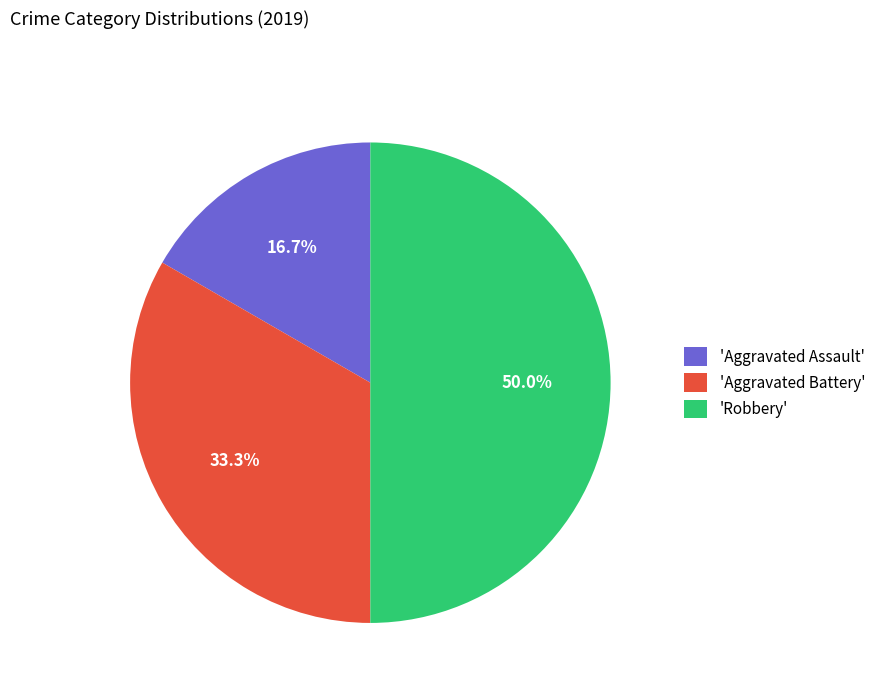

Does 'Aggravated Battery' account for over 50% of the chart?

No